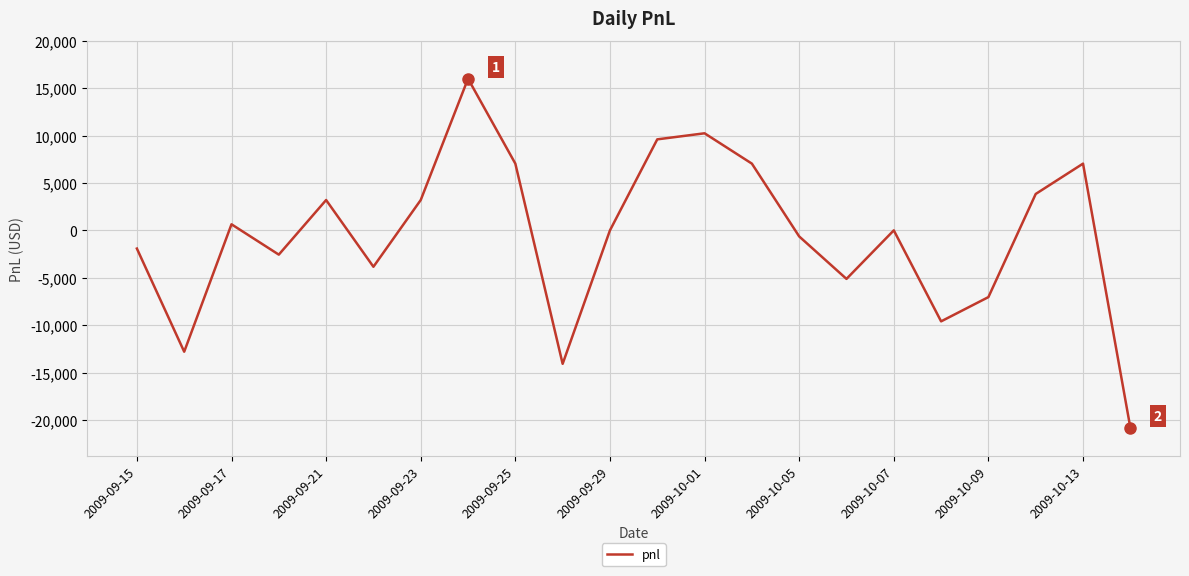

What is the maximum value shown in the chart?

16000